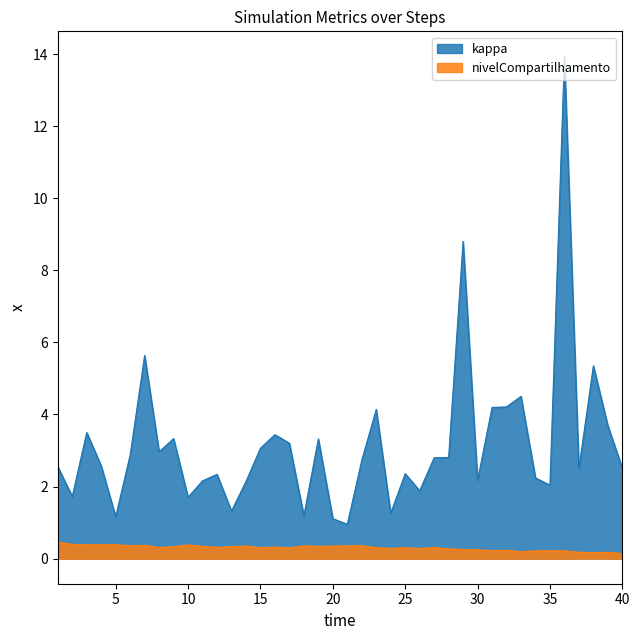

Does the chart have visible grid lines?

No